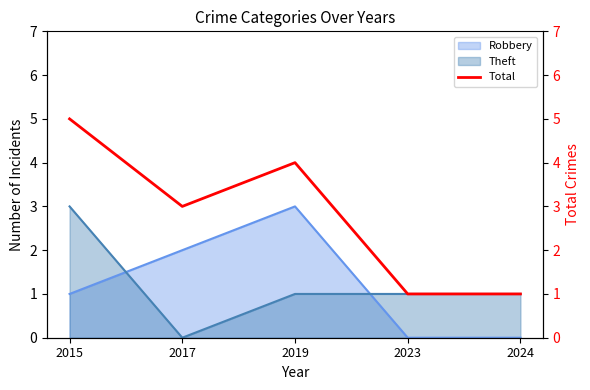

Reading left to right, list all the values displayed in this chart.

2015=5	2017=3	2019=4	2023=1	2024=1